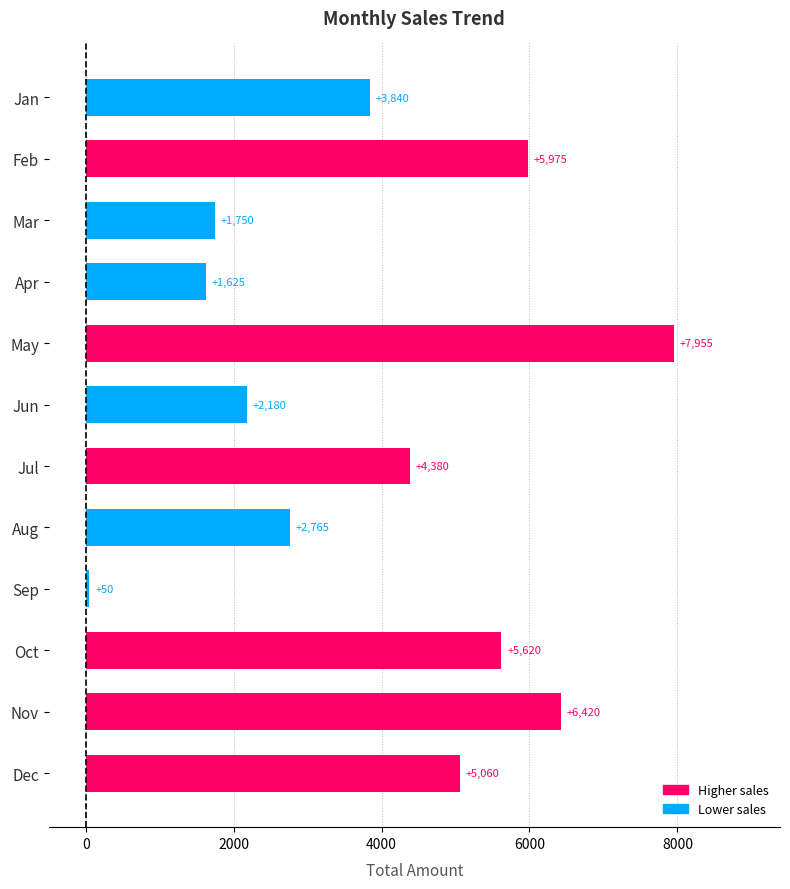

Reading bottom to top, extract all data points from this chart.

Dec=5060	Nov=6420	Oct=5620	Sep=50	Aug=2765	Jul=4380	Jun=2180	May=7955	Apr=1625	Mar=1750	Feb=5975	Jan=3840